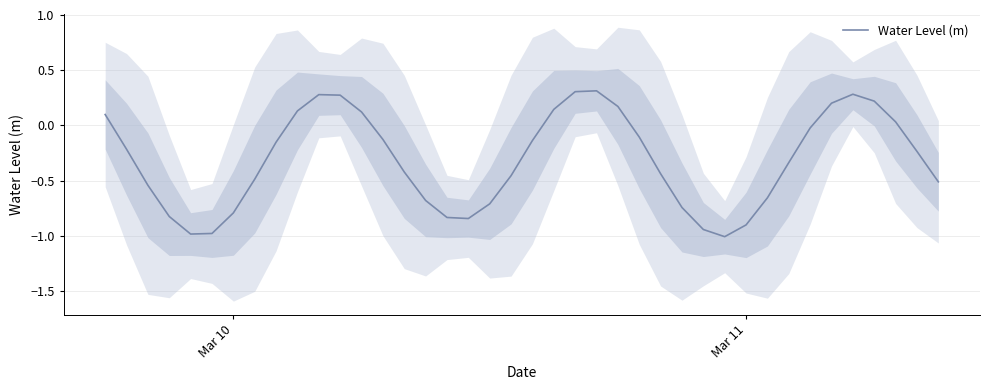

What is the maximum value for Water Level (m)?

0.3